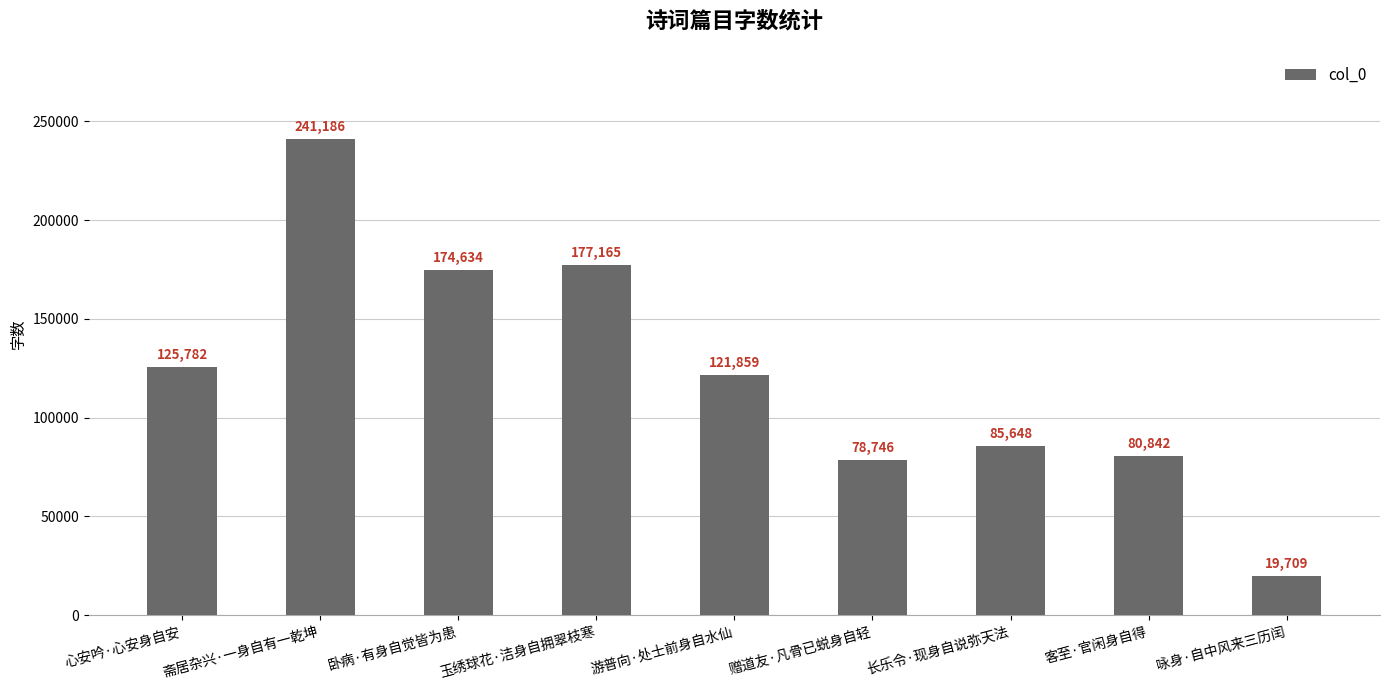

Is it true that the value at 斋居杂兴·一身自有一乾坤 is 350239?

False